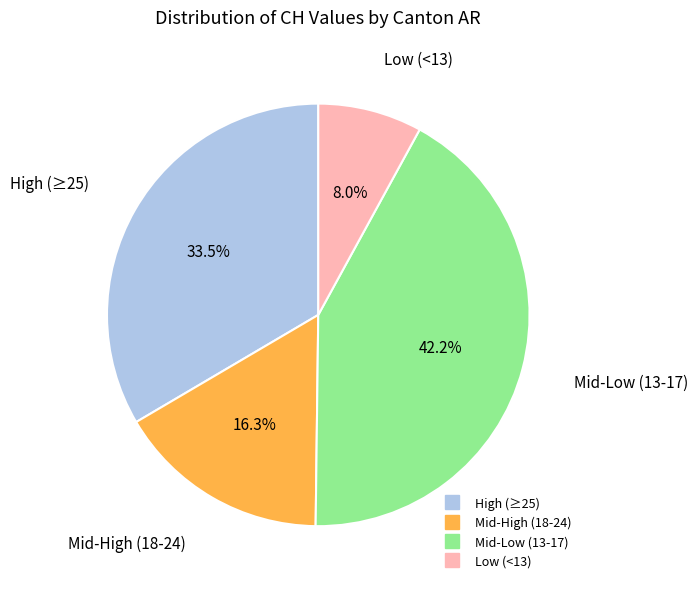

Is there a majority slice in this chart?

No